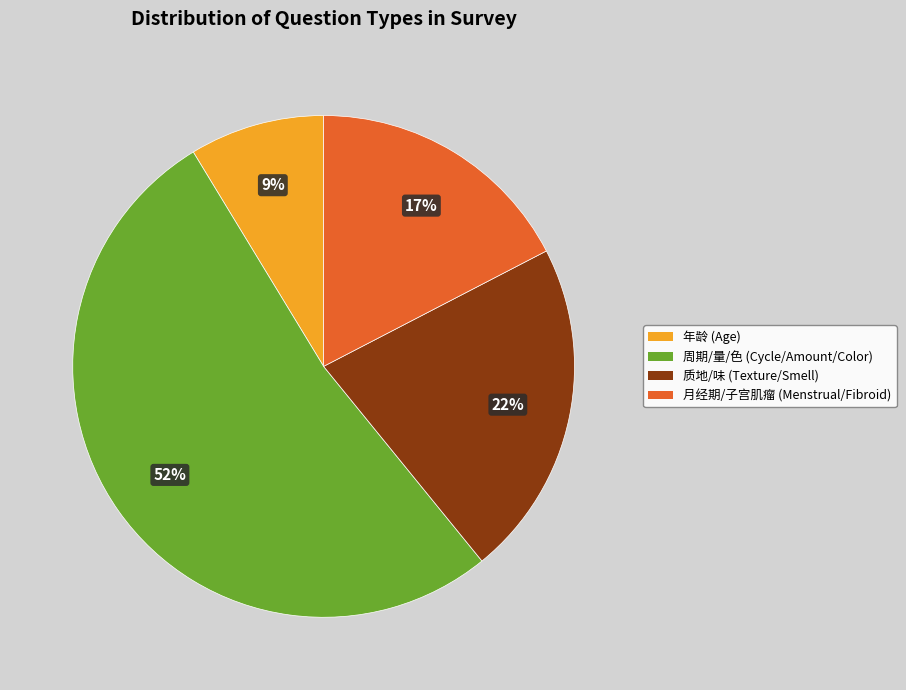

To the nearest percent, what is the difference between the 质地/味 (Texture/Smell) and 周期/量/色 (Cycle/Amount/Color) slice percentages?

30%